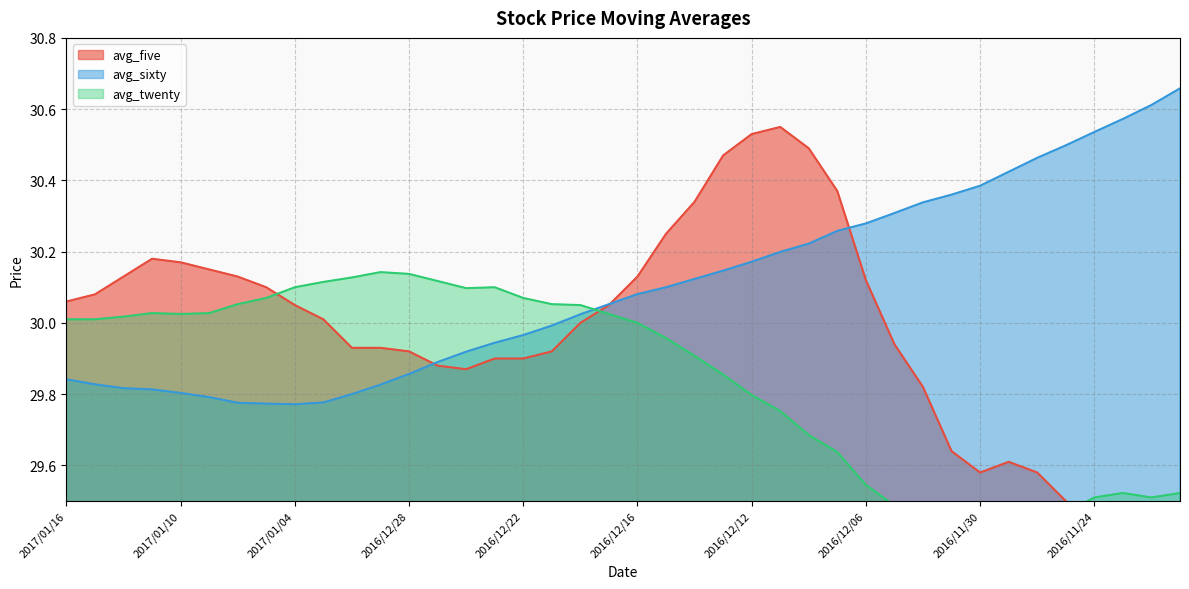

How many series are shown in this chart?

3